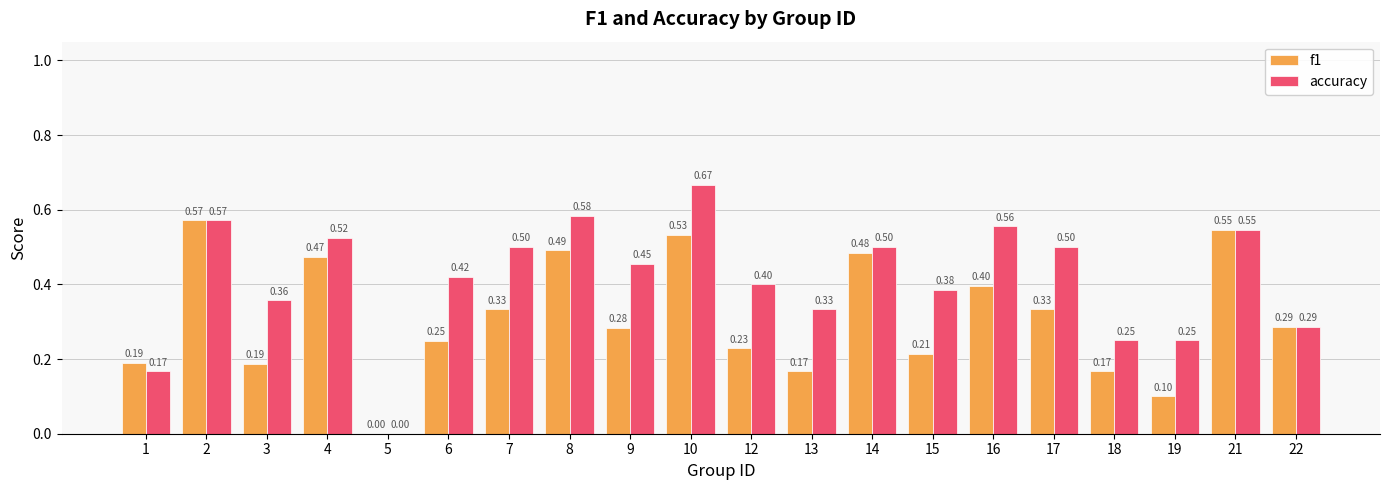

What is the sum of the f1 values at 9 and 19?

0.4